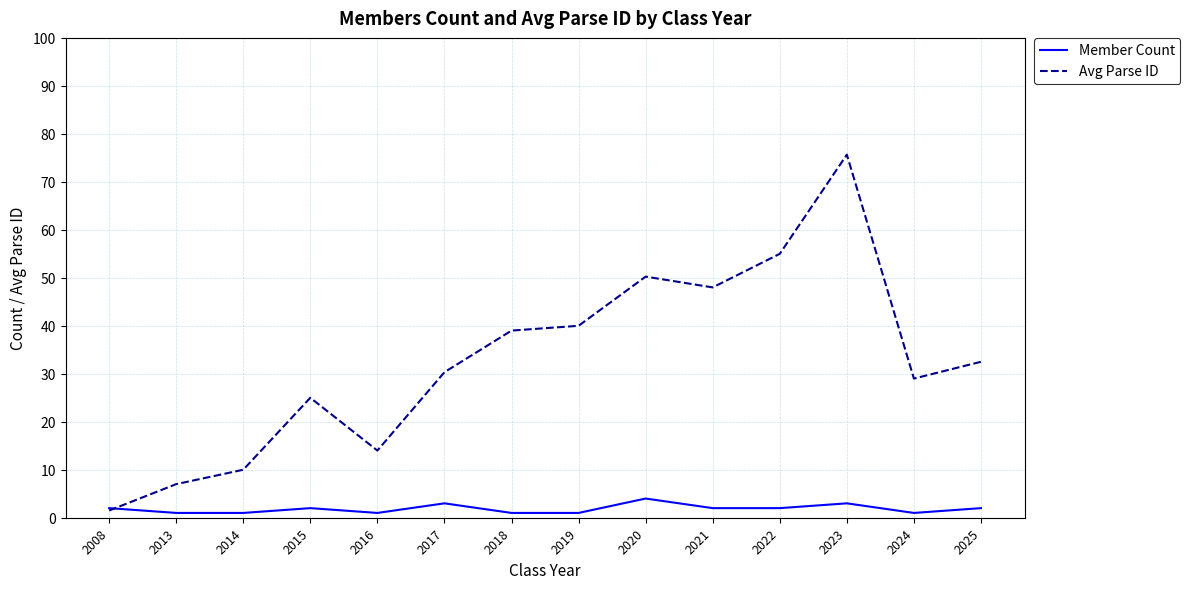

List the labels in order of Avg Parse ID value, largest first.

2023, 2022, 2020, 2021, 2019, 2018, 2025, 2017, 2024, 2015, 2016, 2014, 2013, 2008